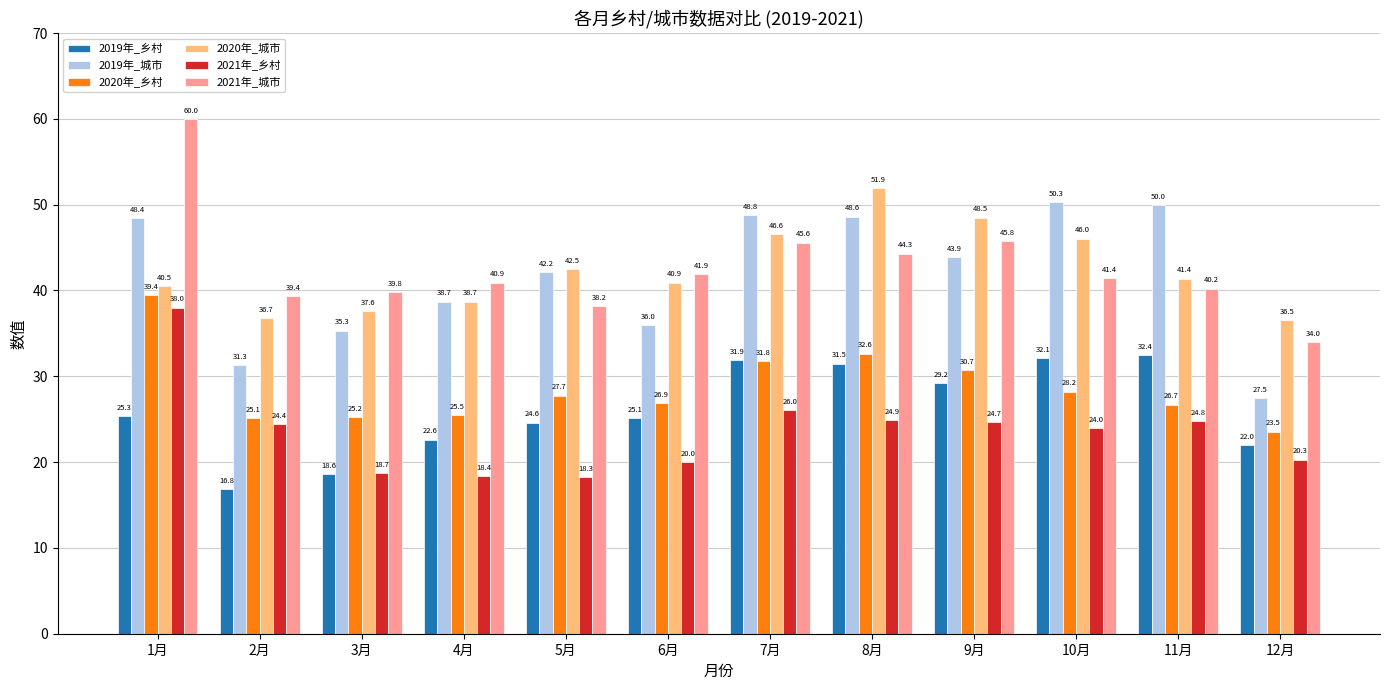

What is the average value of the 2020年_乡村 series?

28.6